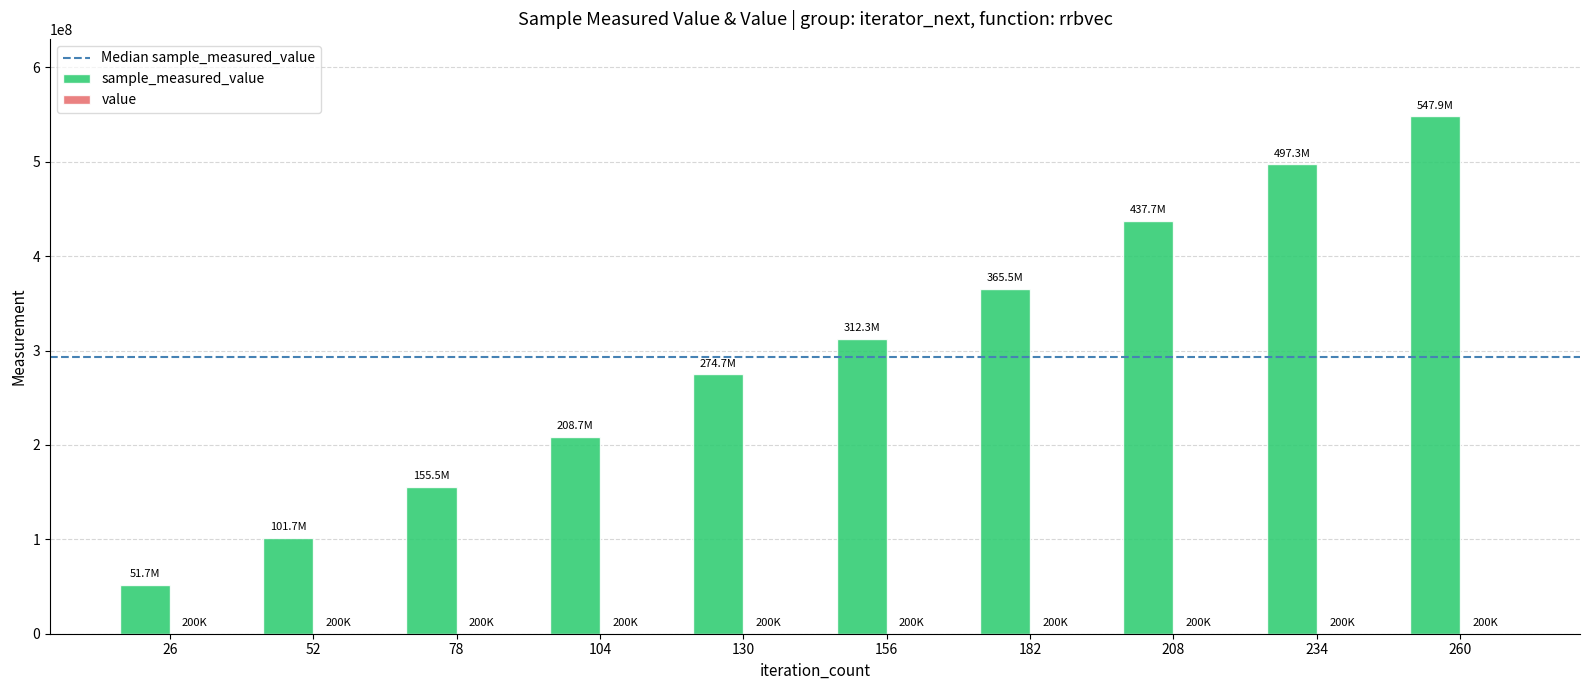

At which category is the sum across all series the highest?

260